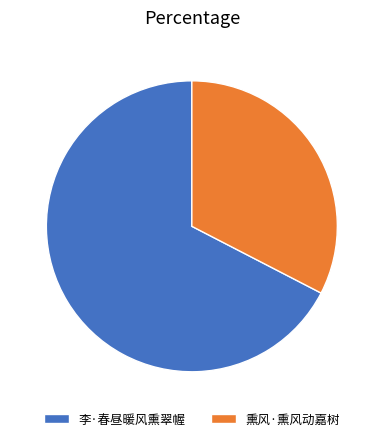

Which has a higher value, 李·春昼暖风熏翠幄 or 熏风·熏风动嘉树?

李·春昼暖风熏翠幄